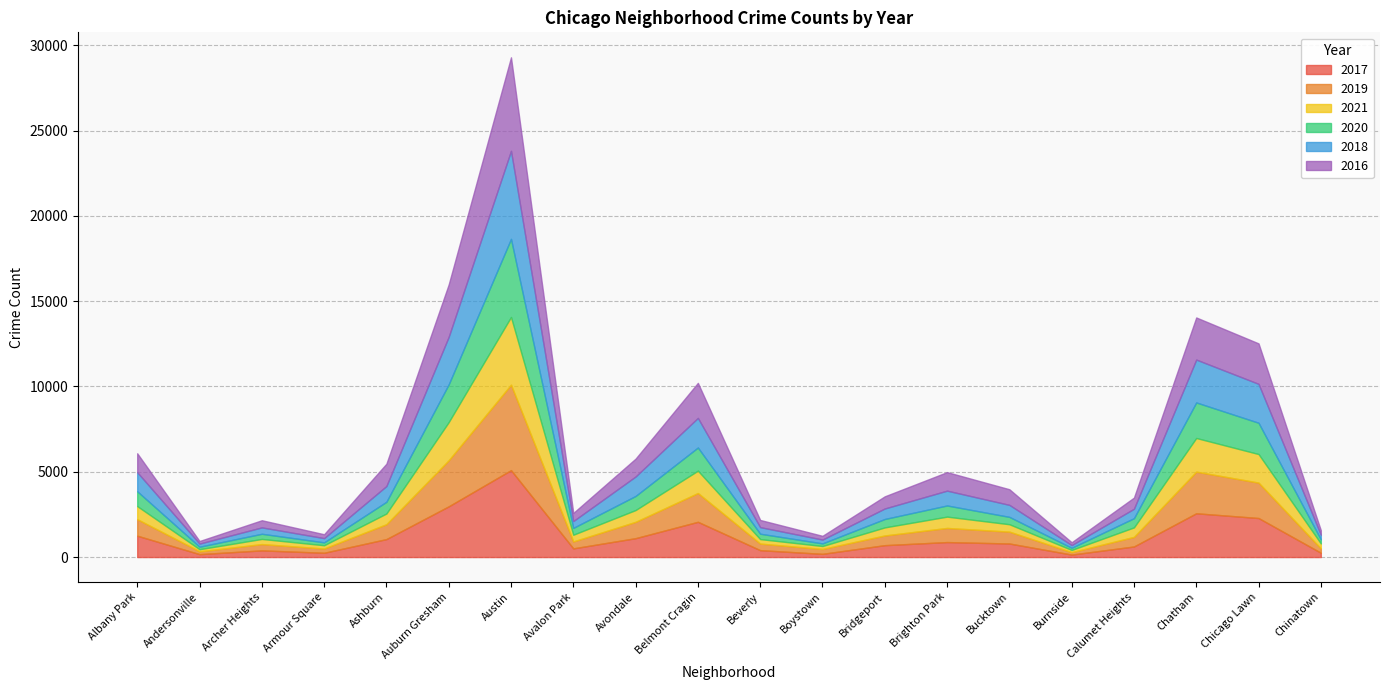

Rank the series at Belmont Cragin from lowest to highest value.

2021, 2020, 2019, 2018, 2016, 2017